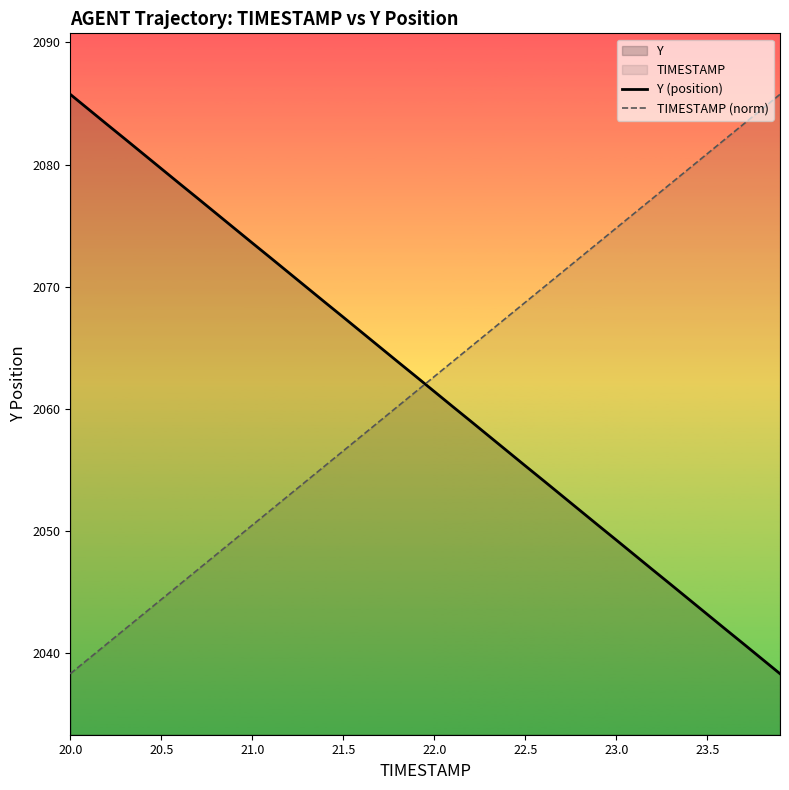

How many values in the TIMESTAMP (norm) series exceed 2062?

20